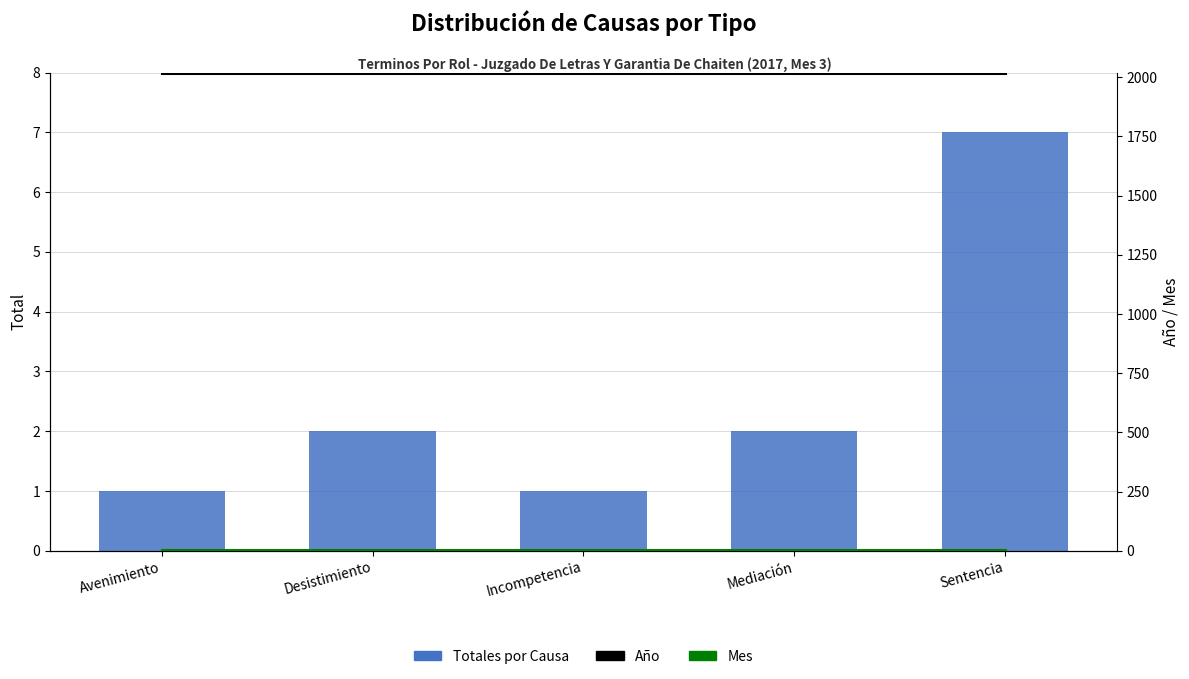

List the series in order of their peak value, highest first.

Año, Totales por Causa, Mes